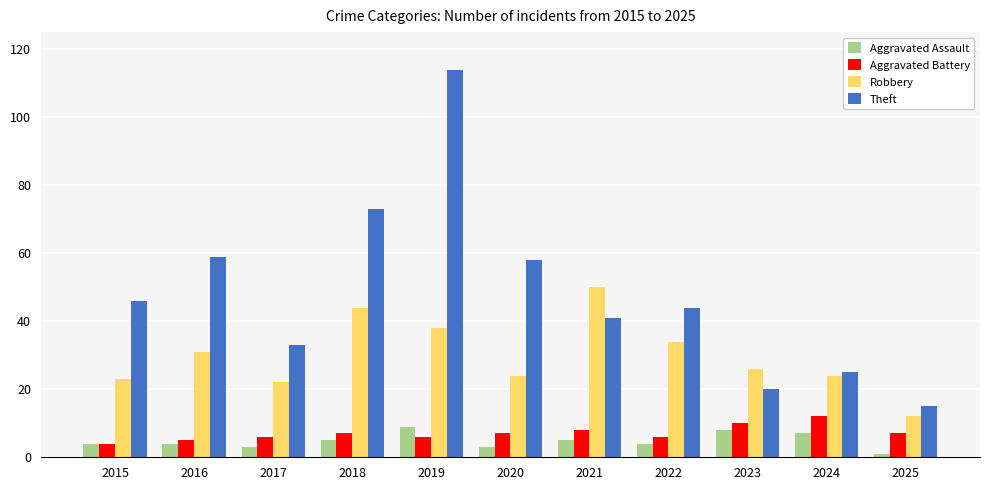

At which label does Robbery reach its peak?

2021